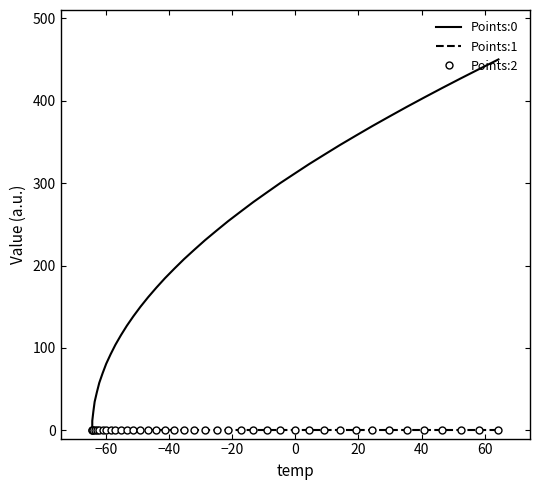

What are all the series names shown in the legend?

Points:0, Points:1, Points:2